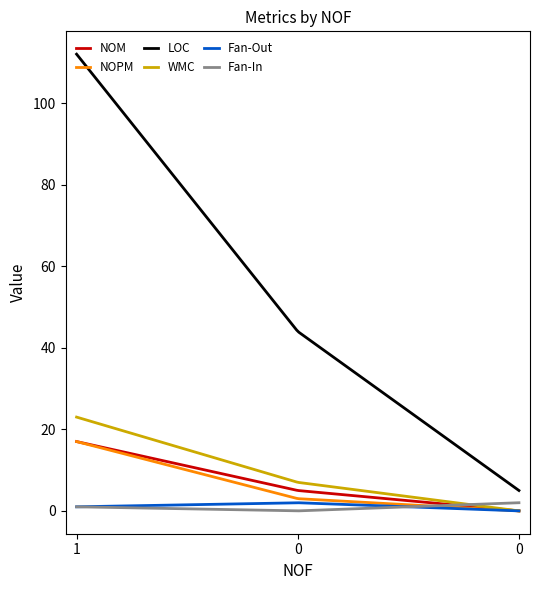

What is the maximum value shown in the chart?

112.0